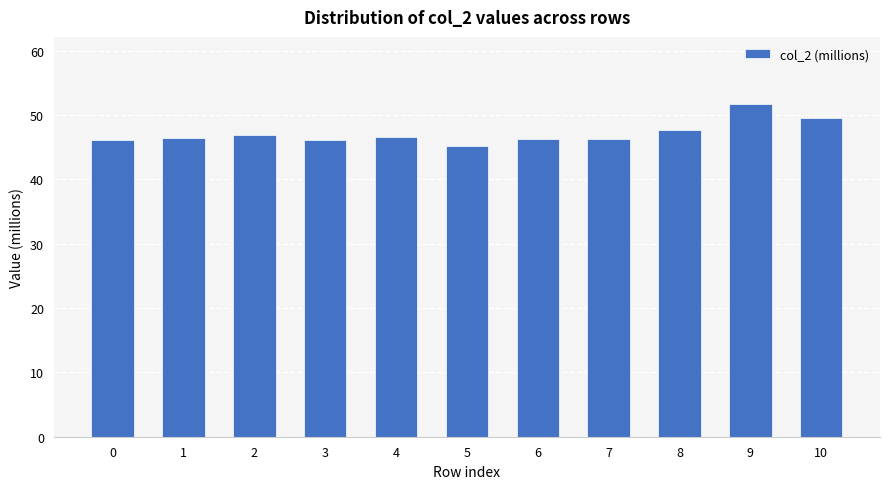

Are the bars grouped side by side (vs. stacked)?

No